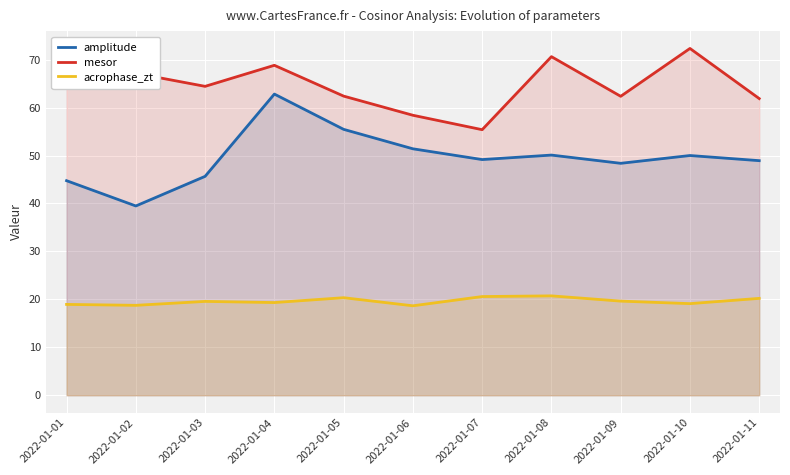

What is the difference between the mesor values at 2022-01-07 and 2022-01-05?

7.0